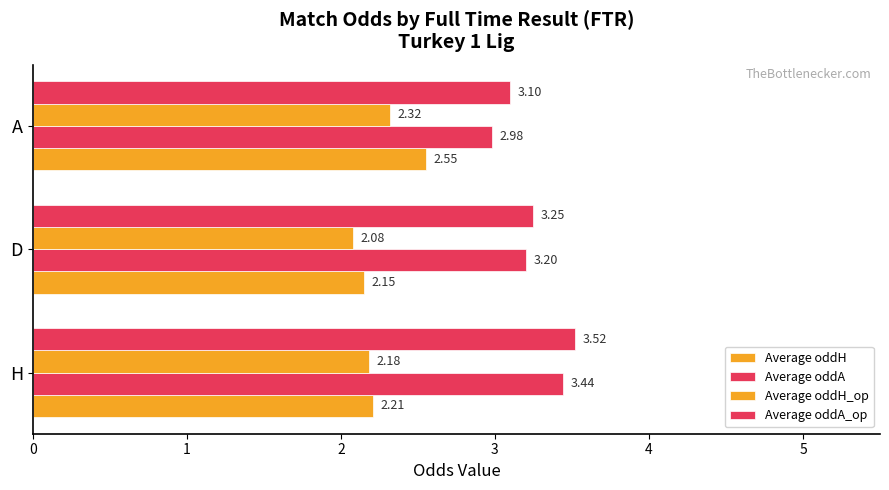

How many series are shown in this chart?

4